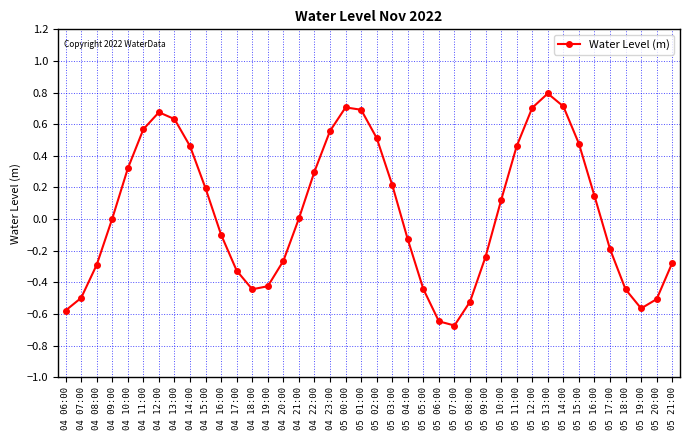

True or false: the data has more than 1 interior local peaks.

True